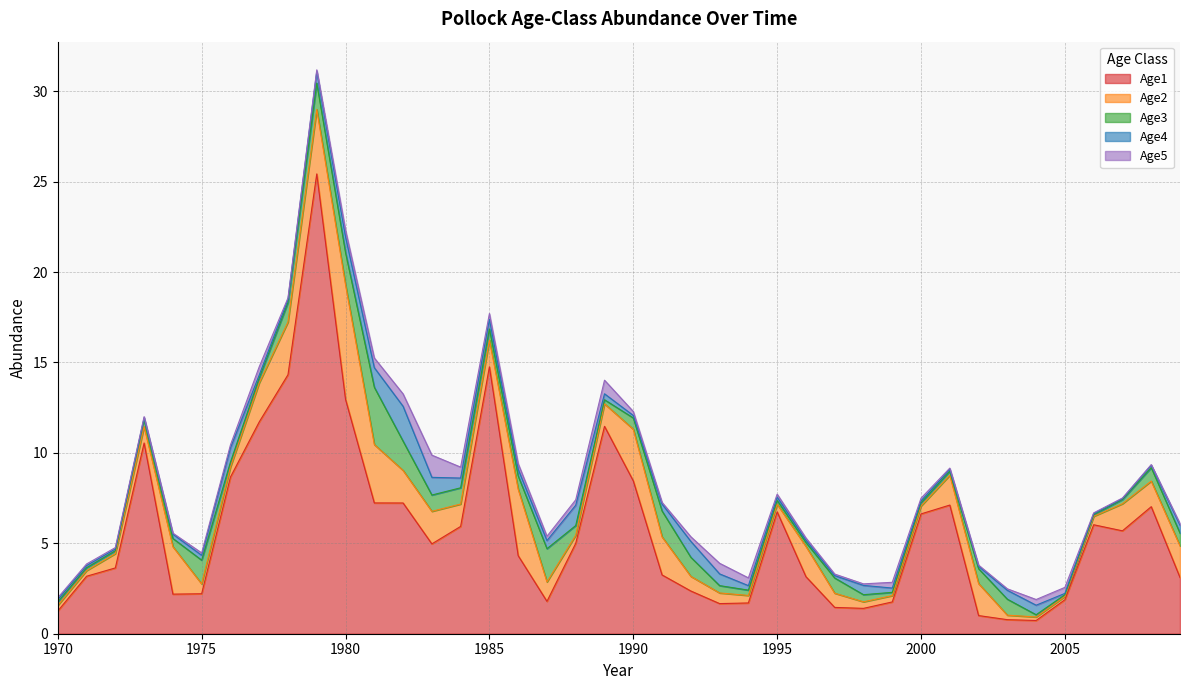

At which category is the sum across all series the highest?

1979